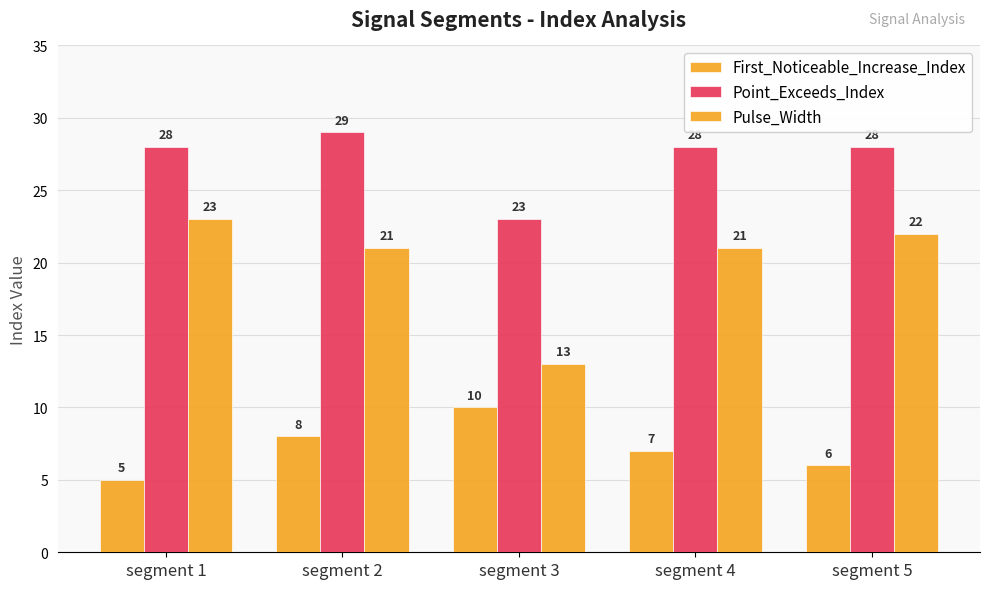

Reading left to right, transcribe all the data shown in this chart.

First_Noticeable_Increase_Index: 5	8	10	7	6
Point_Exceeds_Index: 28	29	23	28	28
Pulse_Width: 23	21	13	21	22